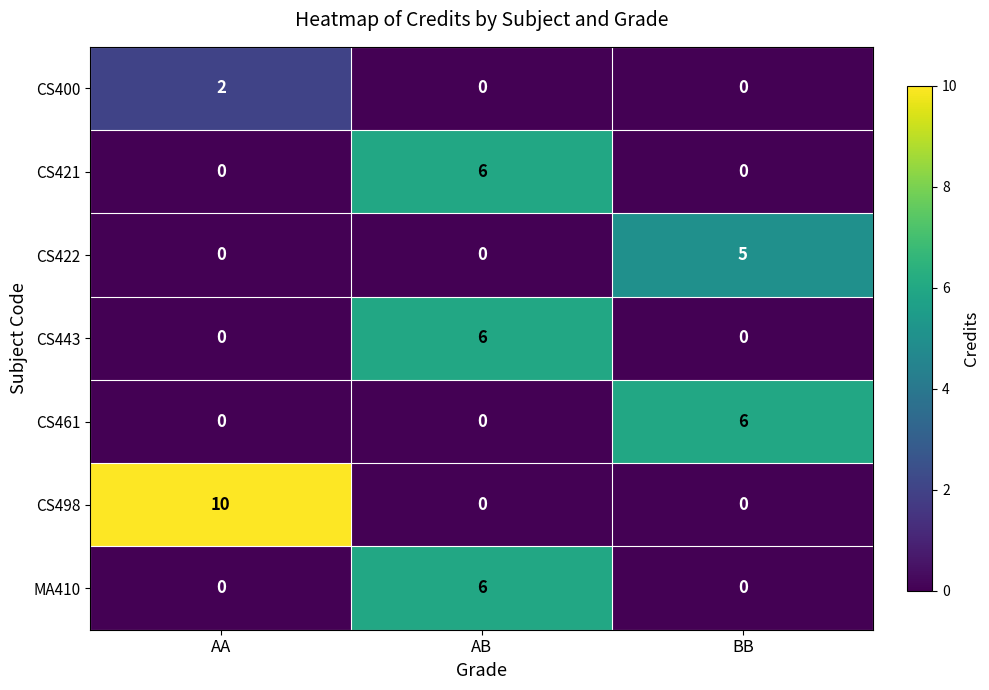

Reading left to right, what are all the values shown in this chart?

CS400: AA=2	AB=0	BB=0
CS421: AA=0	AB=6	BB=0
CS422: AA=0	AB=0	BB=5
CS443: AA=0	AB=6	BB=0
CS461: AA=0	AB=0	BB=6
CS498: AA=10	AB=0	BB=0
MA410: AA=0	AB=6	BB=0